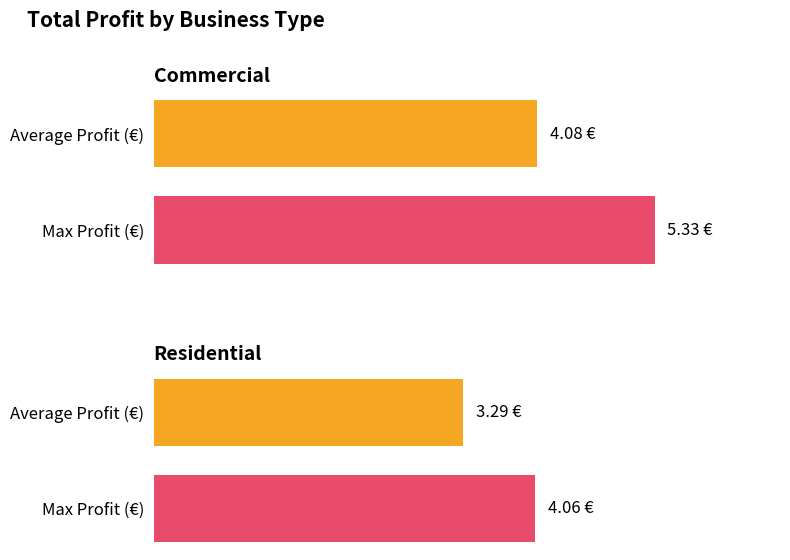

Count the number of data series in this chart.

2